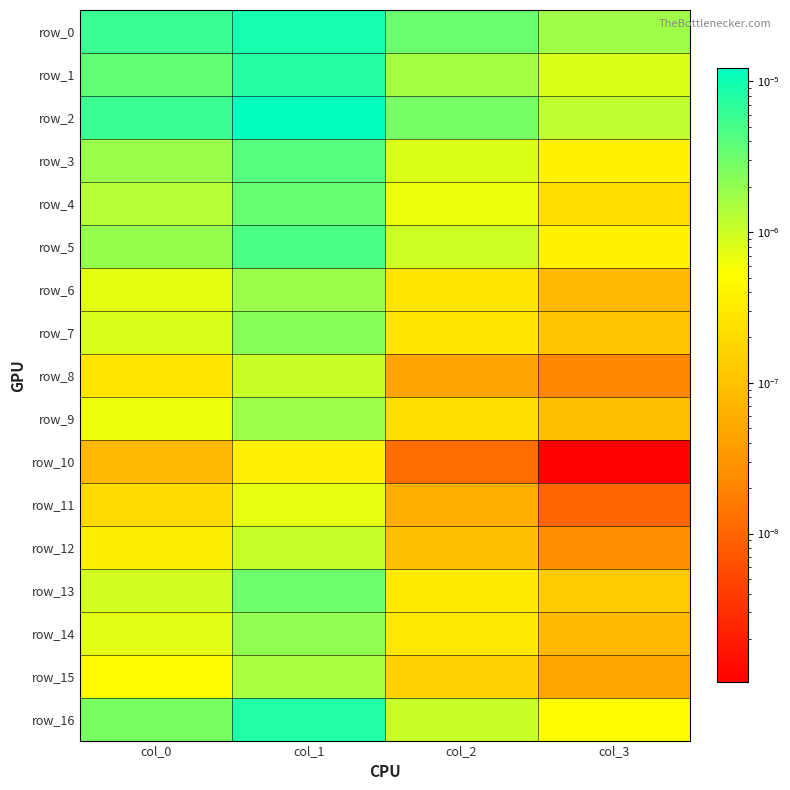

List the series in order of their peak value, lowest first.

row_10, row_11, row_8, row_12, row_15, row_9, row_6, row_14, row_7, row_13, row_4, row_3, row_5, row_1, row_16, row_0, row_2